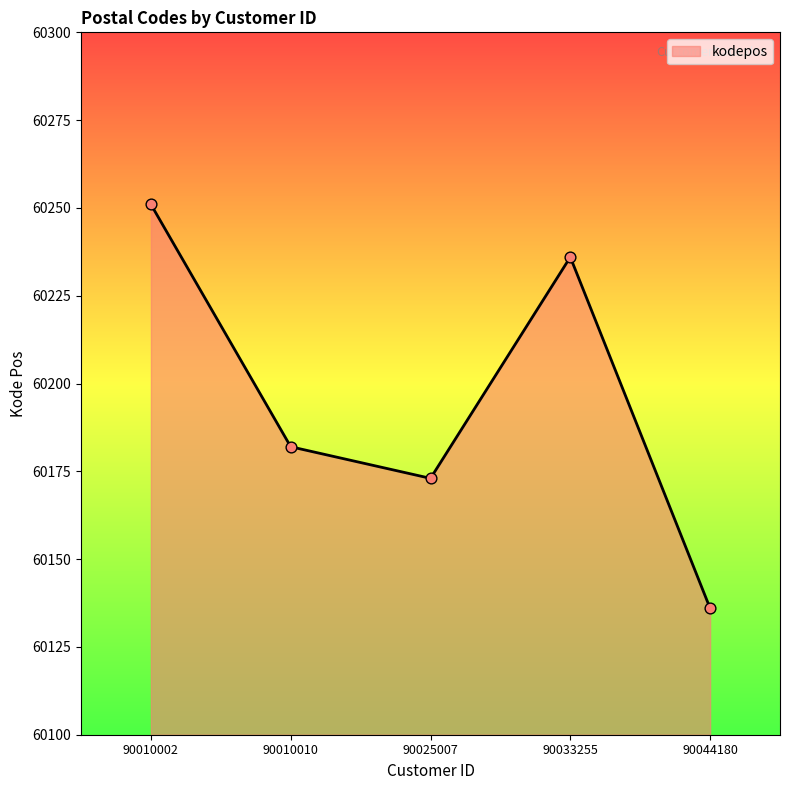

Approximately how many times larger is the value at 90010002 compared to 90044180?

1.0